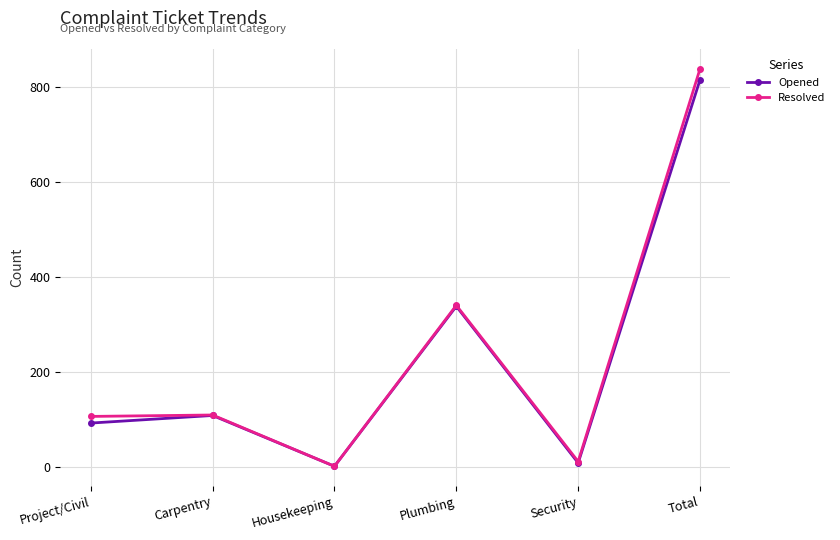

In Opened, how many points are lower than both neighbors (excluding endpoints)?

2